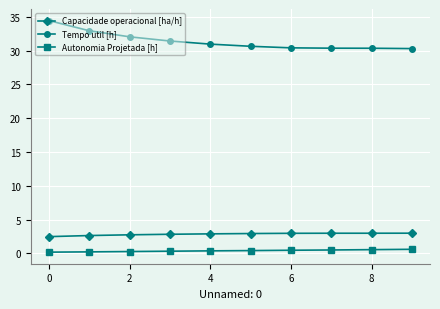

Which series has the largest total across all categories?

Tempo util [h]